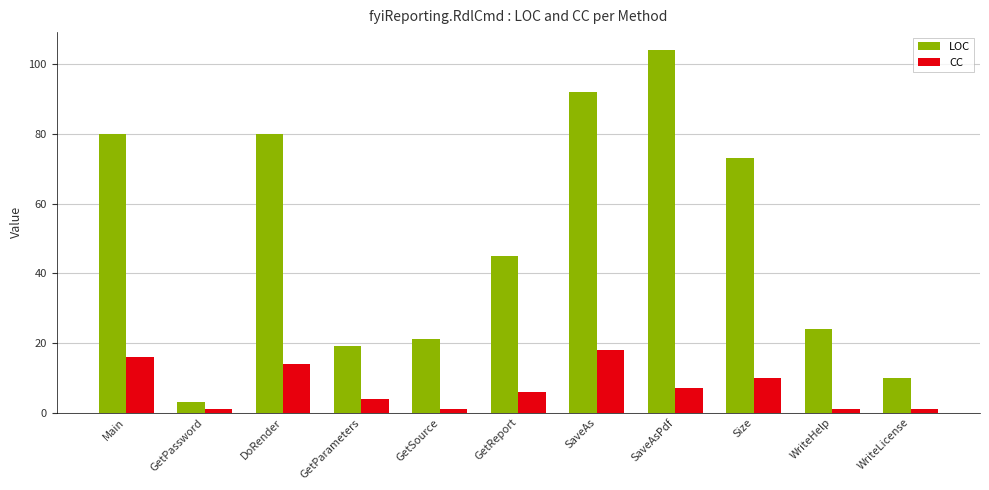

Rank the series by their maximum value, from highest to lowest.

LOC, CC